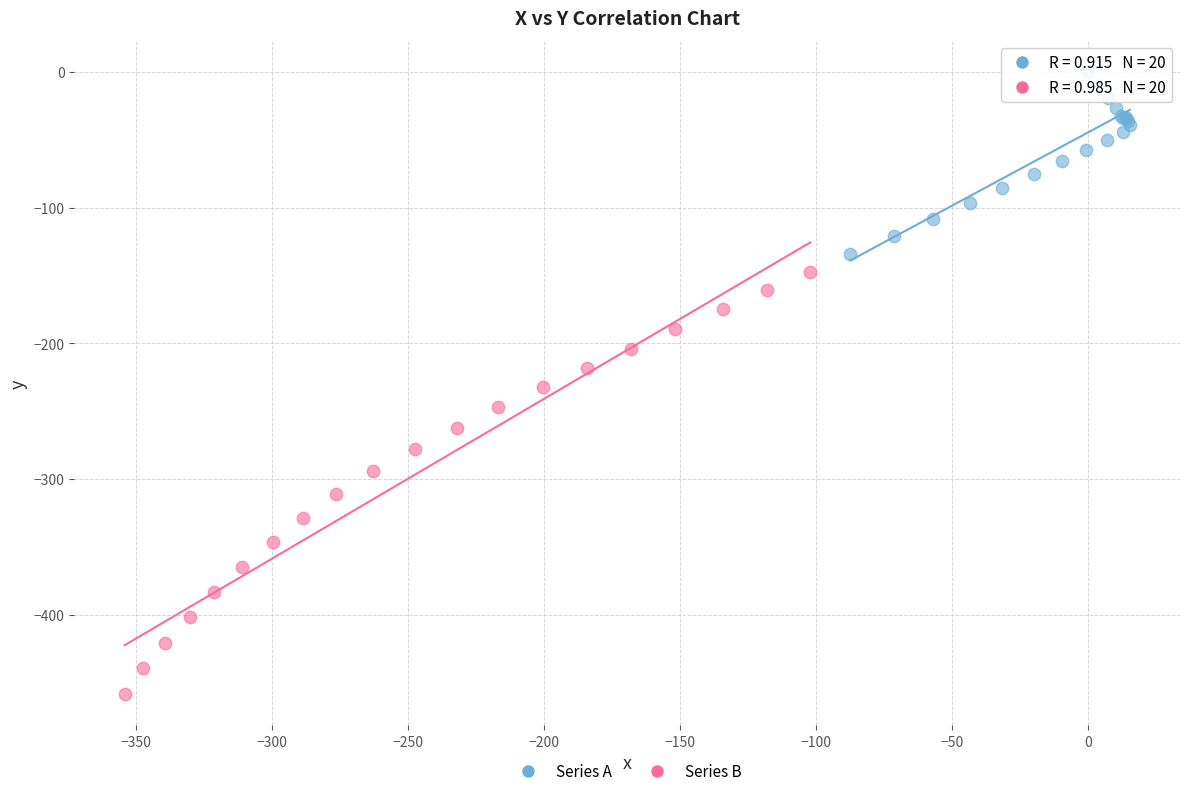

Which series contains the lowest Y value?

Series B